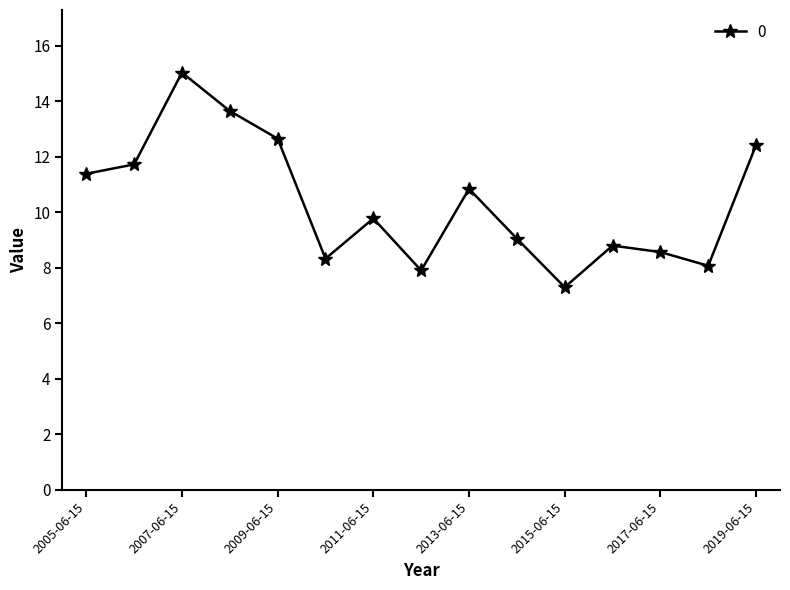

True or false: there are more than 0 points higher than both neighbors.

True